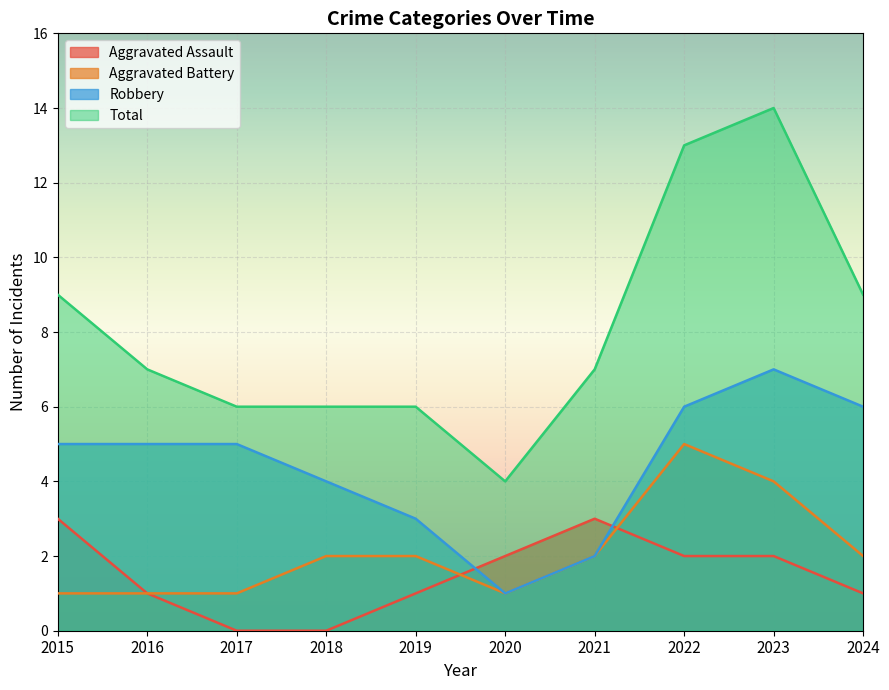

True or false: Total and Aggravated Battery cross at least once.

False